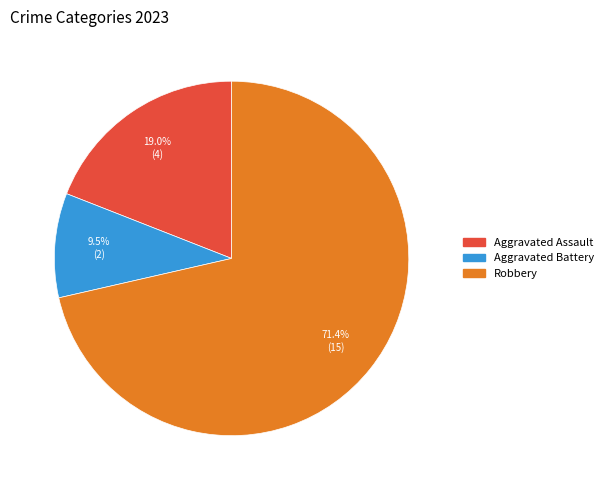

Is there a majority slice in this chart?

Yes